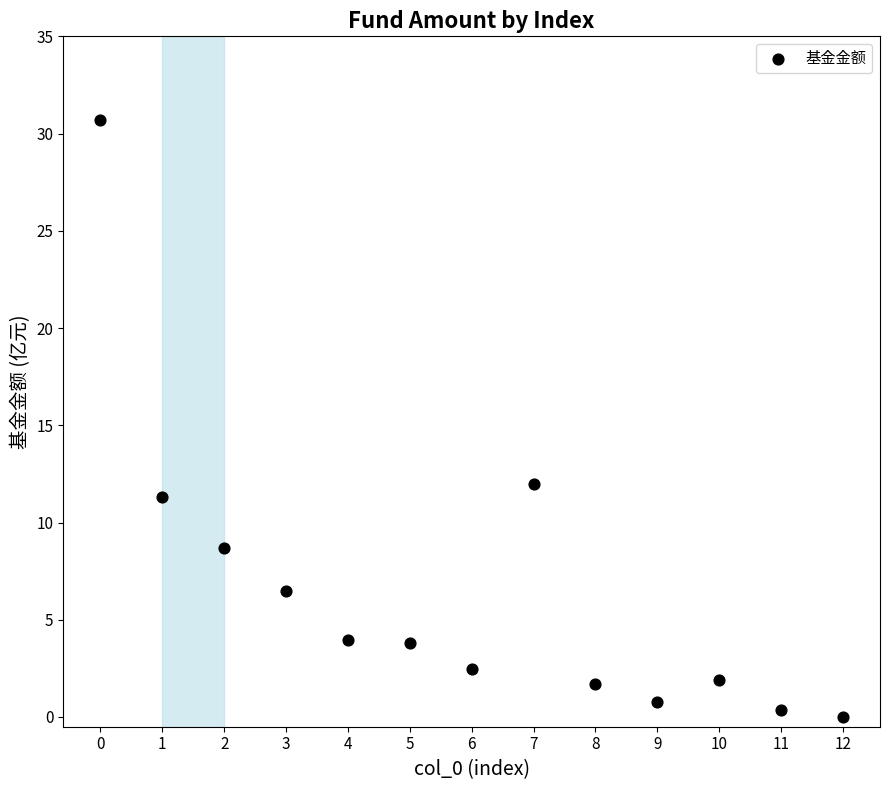

What is the range of Y values (max minus min)?

30.7